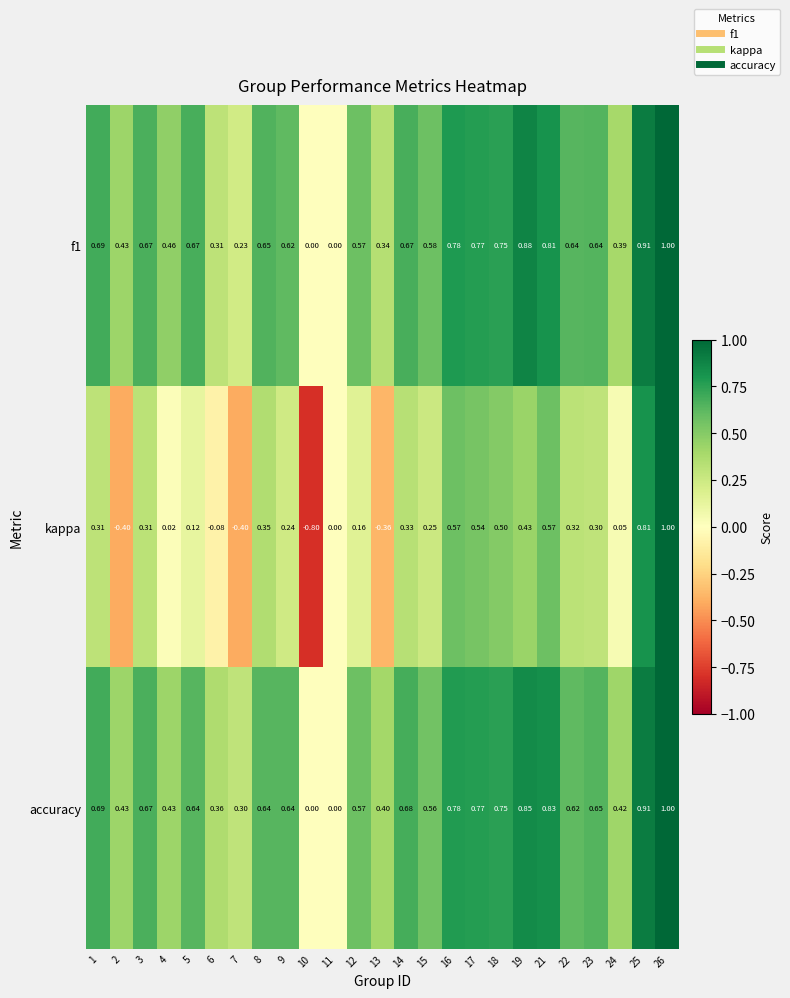

Which series has the largest total across all categories?

accuracy